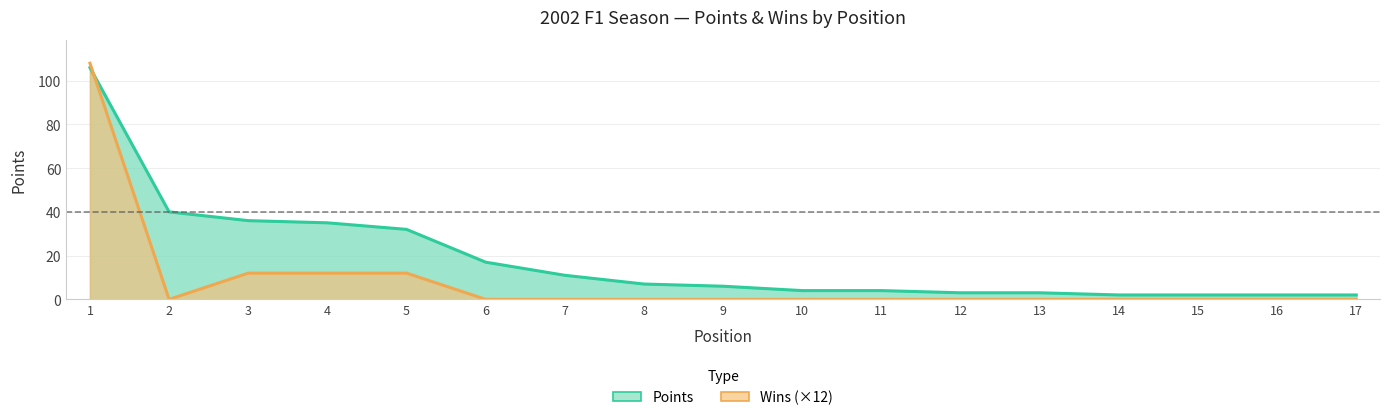

How many values in the Wins (×12) series exceed 0?

4